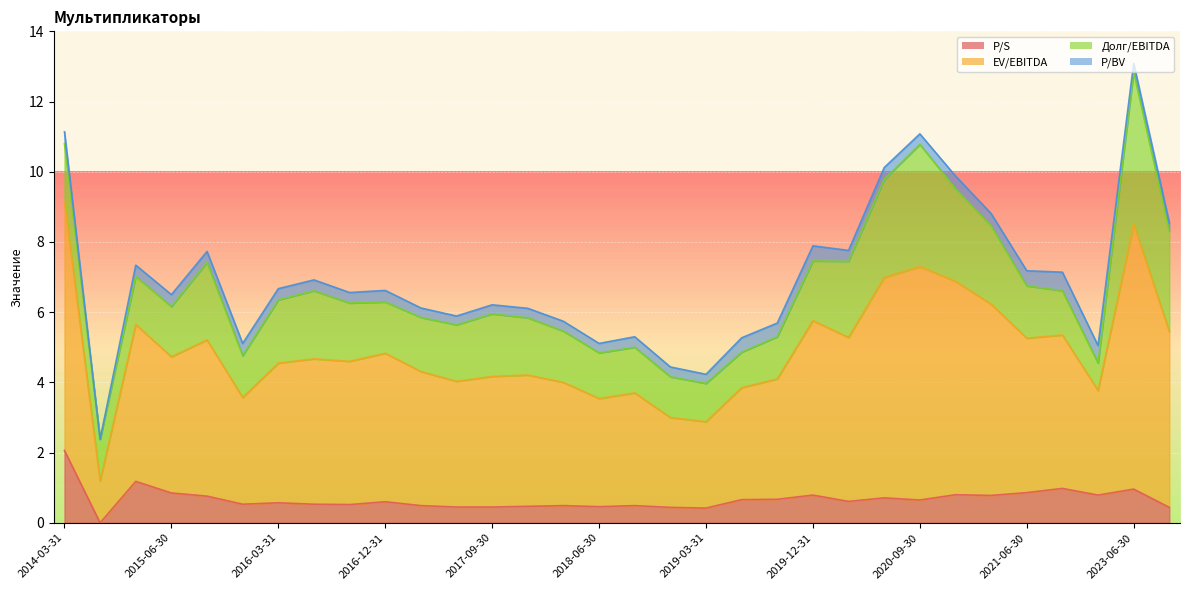

At which category is the sum across all series the highest?

2023-06-30